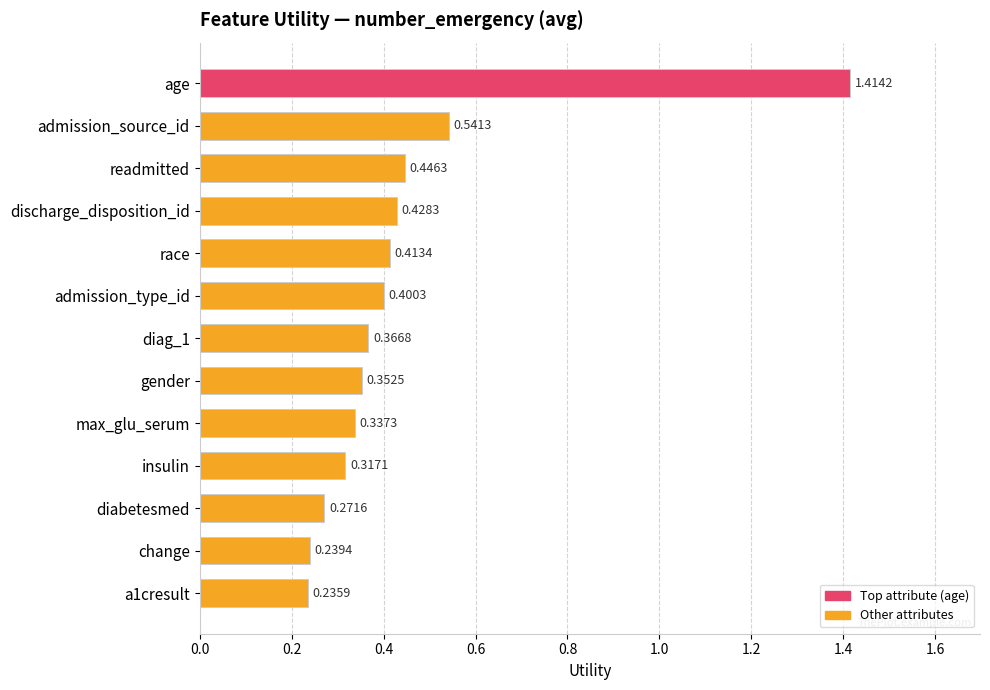

Between insulin and gender, which is larger?

gender